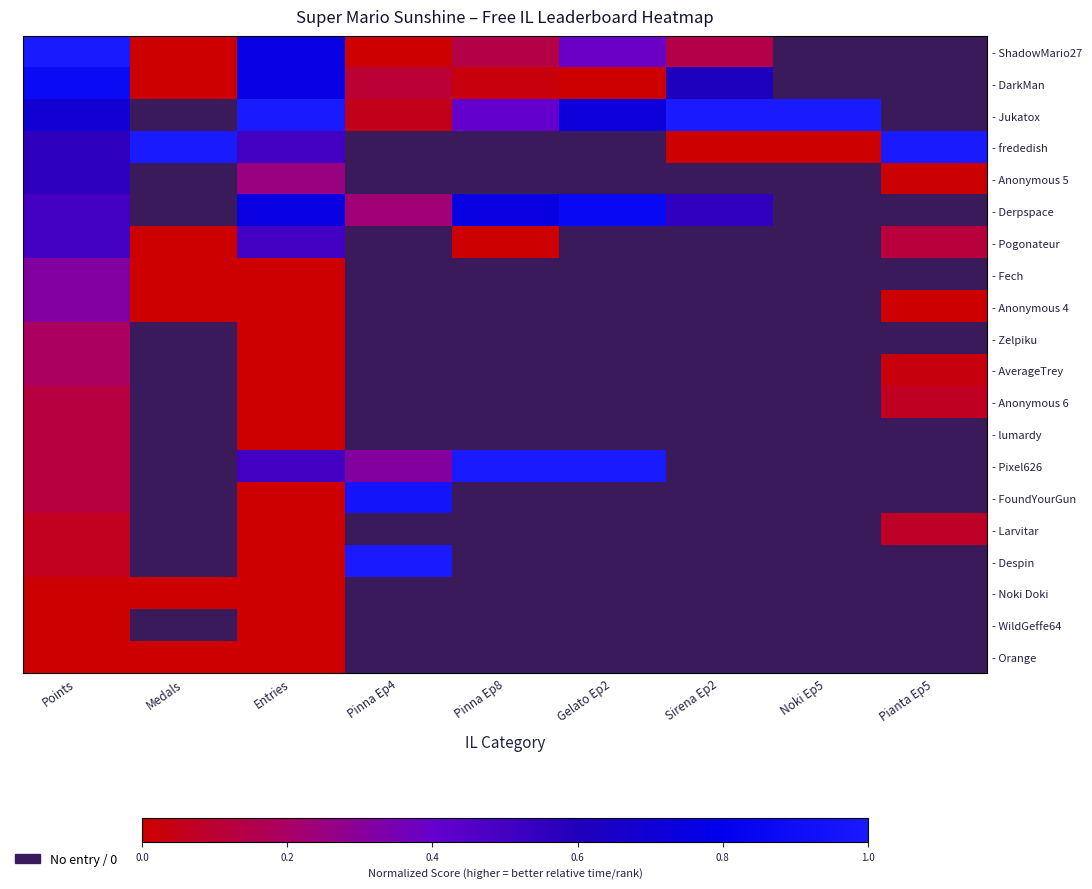

Which category has the highest value in the - Anonymous 4 series?

Points